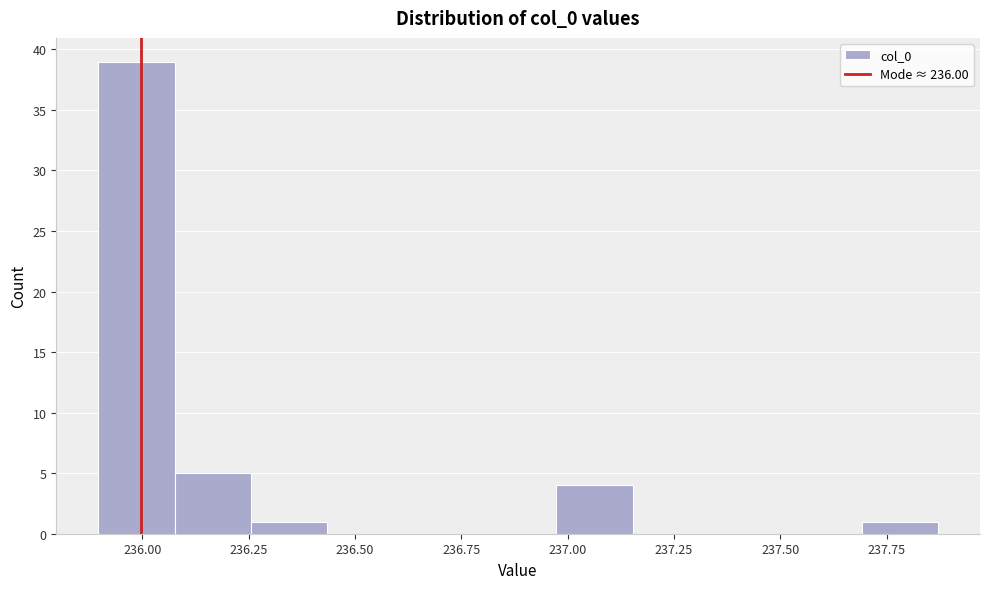

Around what value on the x-axis is the tallest bar? Give the approximate position of its centre, as read against the axis.

236.00